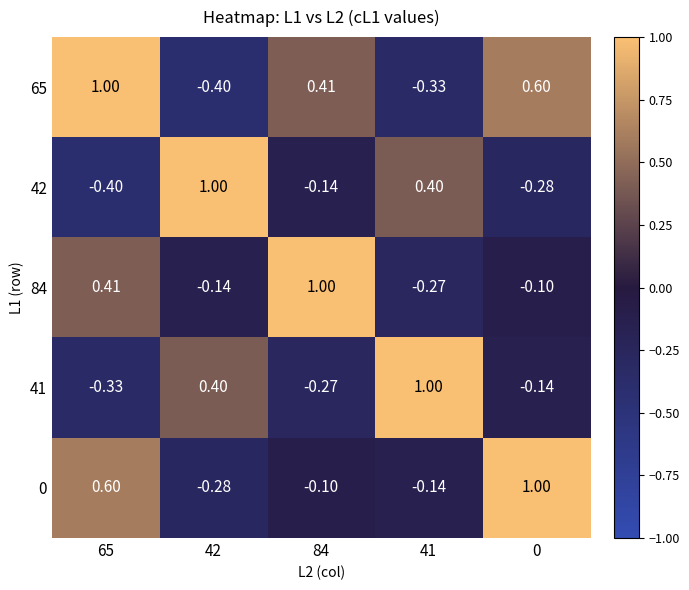

Is the value of 65 at 65 greater than the value of 84 at 0?

Yes